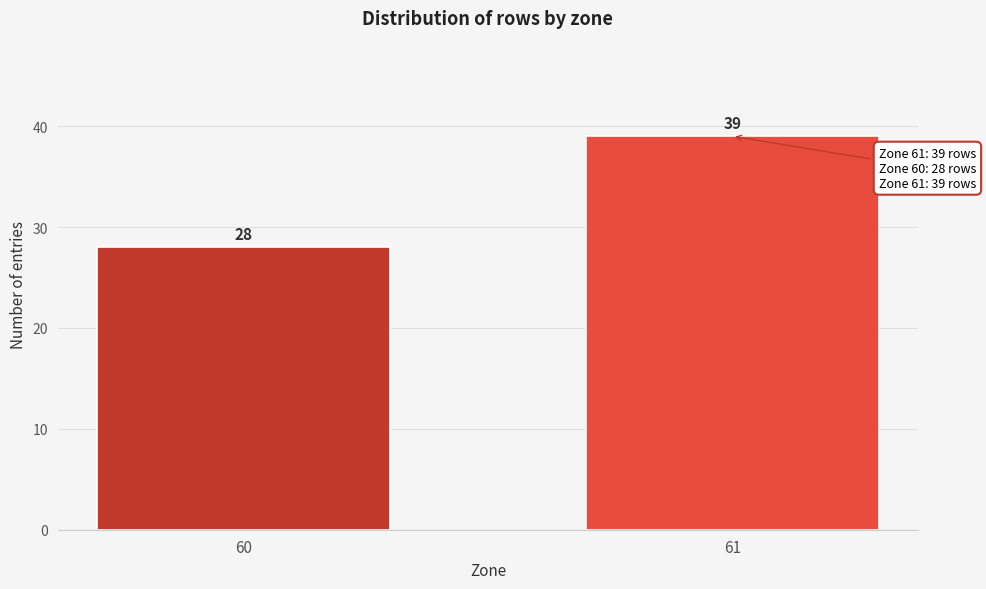

Reading right to left, transcribe all the data shown in this chart.

39	28